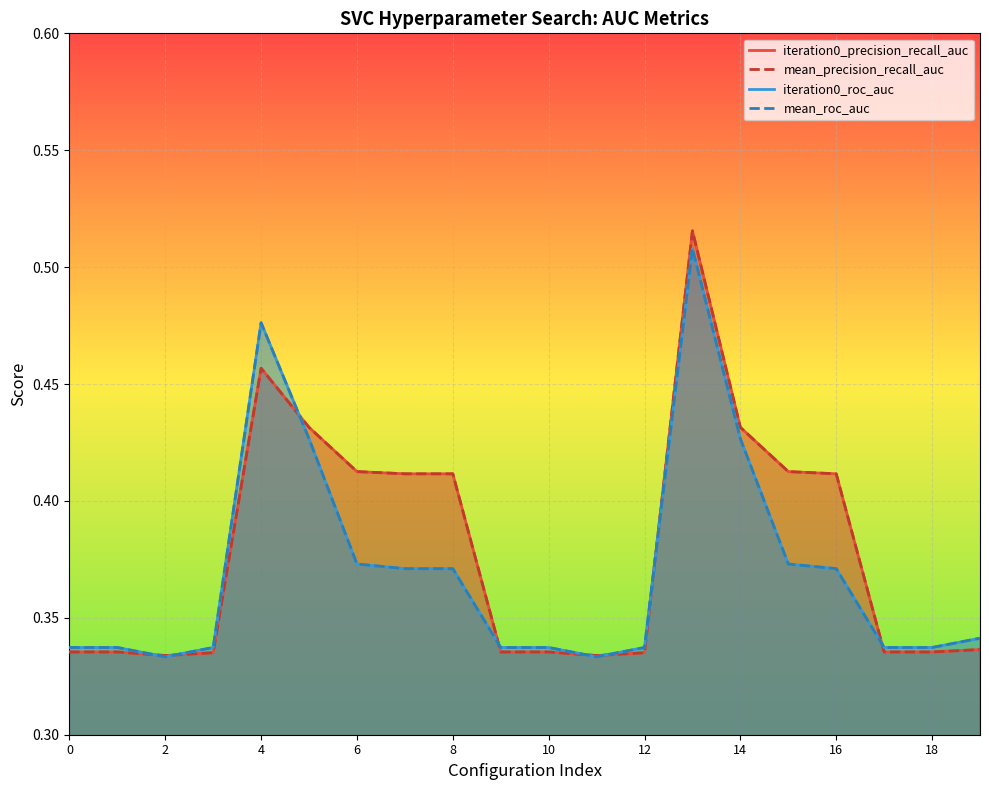

What is the difference between the maximum and minimum values in the mean_roc_auc series?

0.2